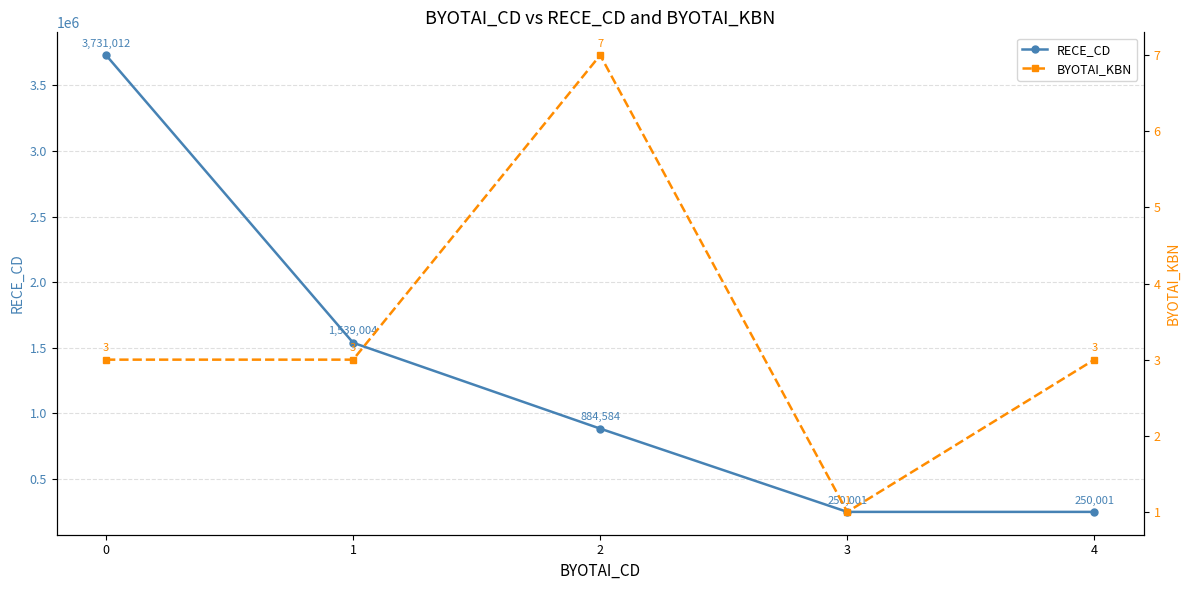

True or false: RECE_CD and BYOTAI_KBN intersect in this chart.

False